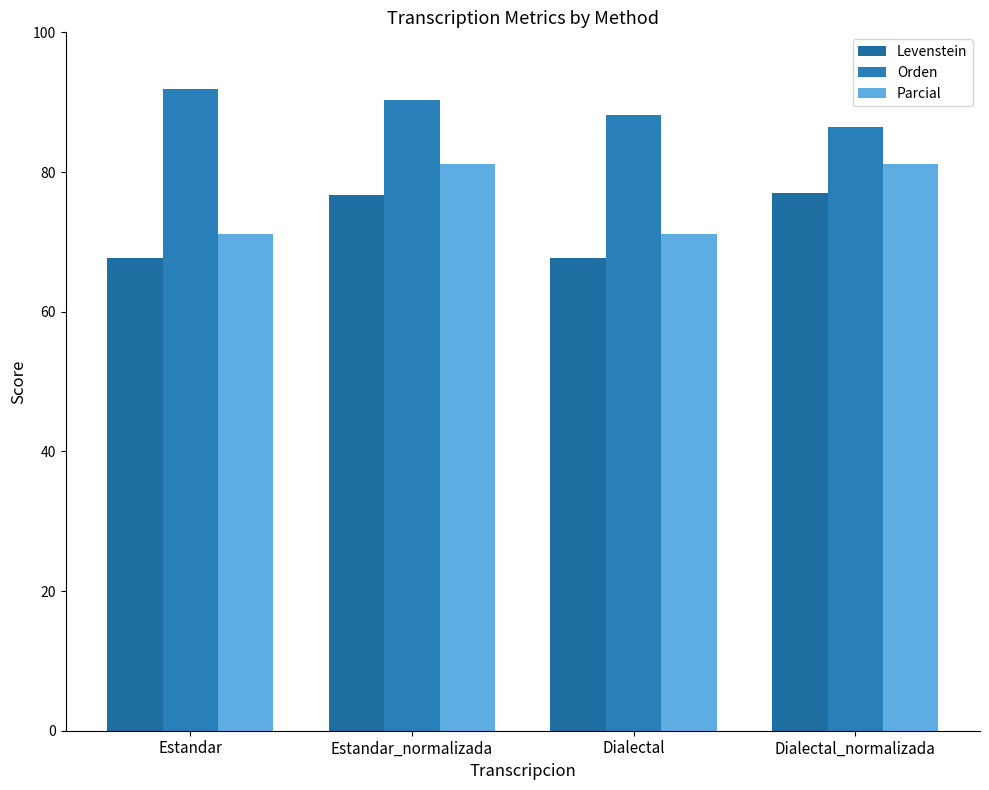

What is the value of the Orden bar at the 3rd from the left?

88.2